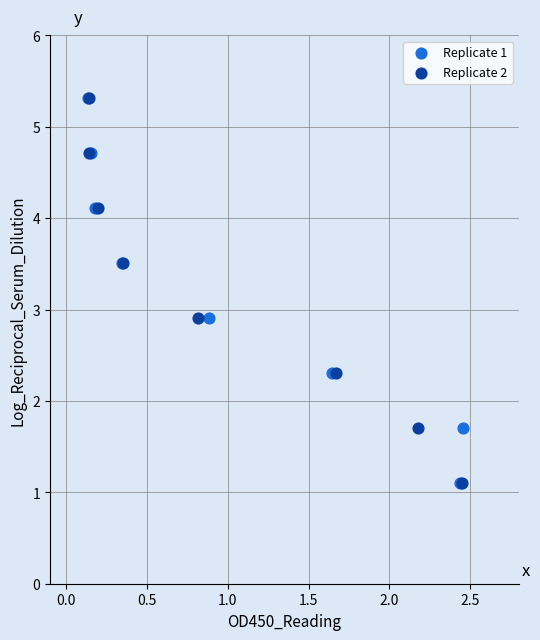

What are all the series names shown in the legend?

Replicate 1, Replicate 2